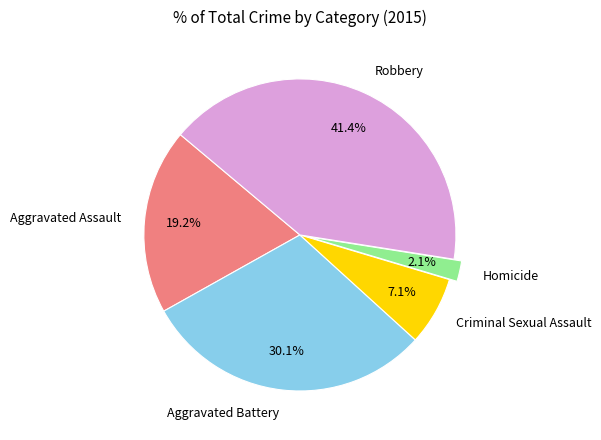

To the nearest percent, what portion does Criminal Sexual Assault represent?

7%